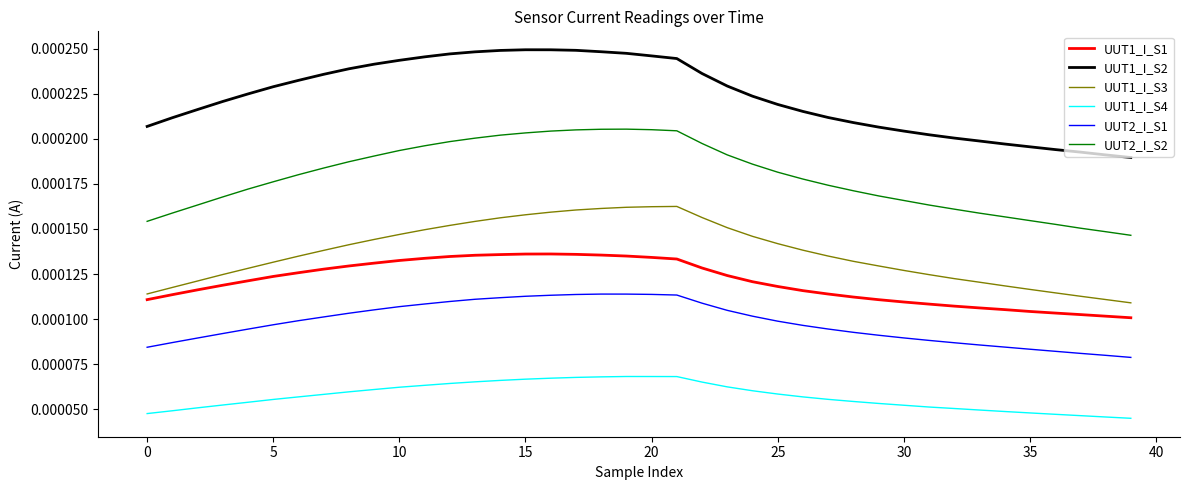

True or false: UUT1_I_S1 and UUT2_I_S1 intersect in this chart.

False